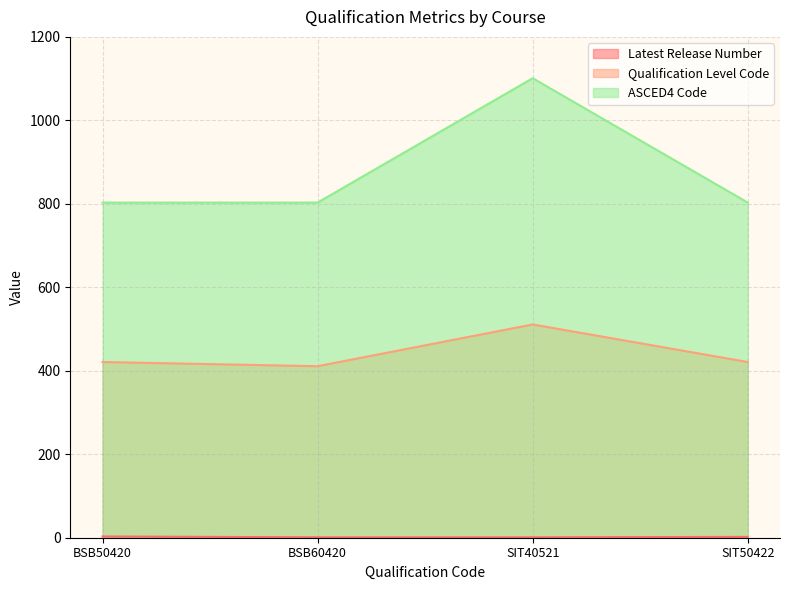

What is the difference between the highest and lowest values at SIT40521?

1100